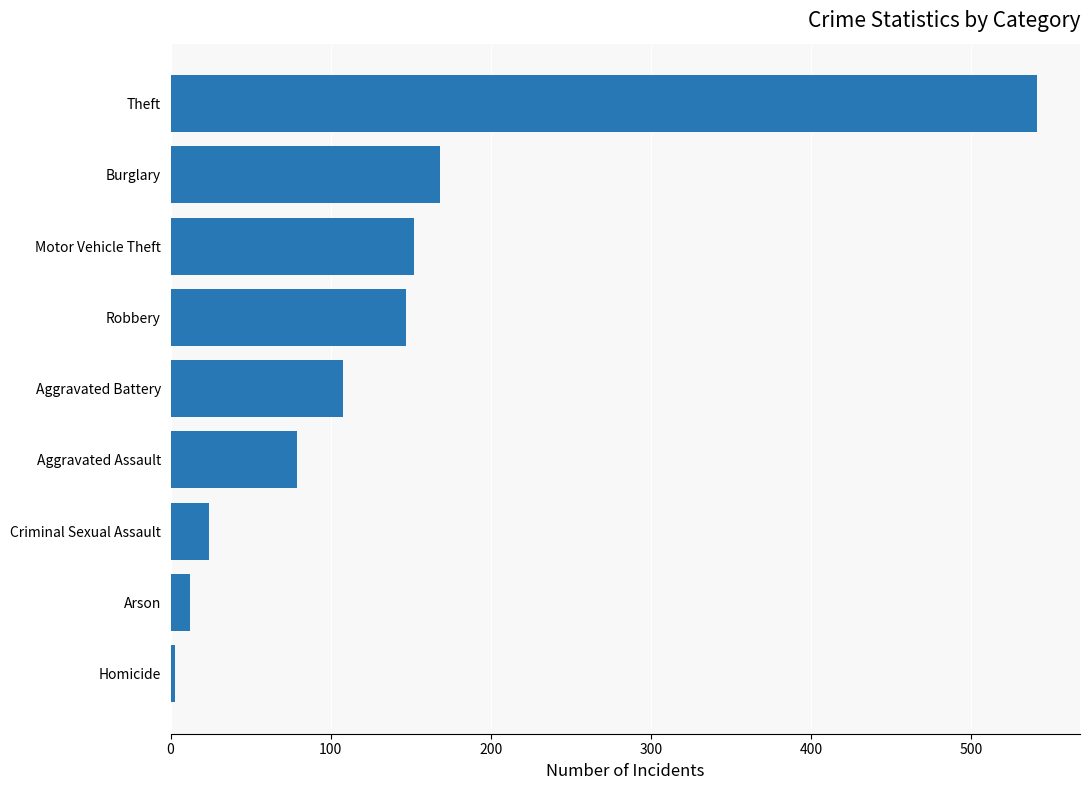

Which has a higher value, Theft or Robbery?

Theft